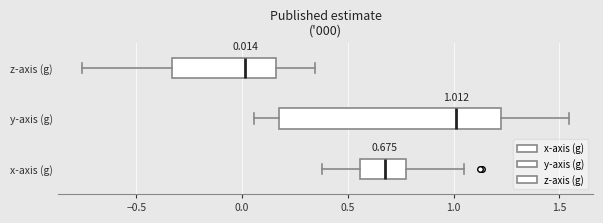

Which box is the widest, from its left edge to its right edge?

y-axis (g)